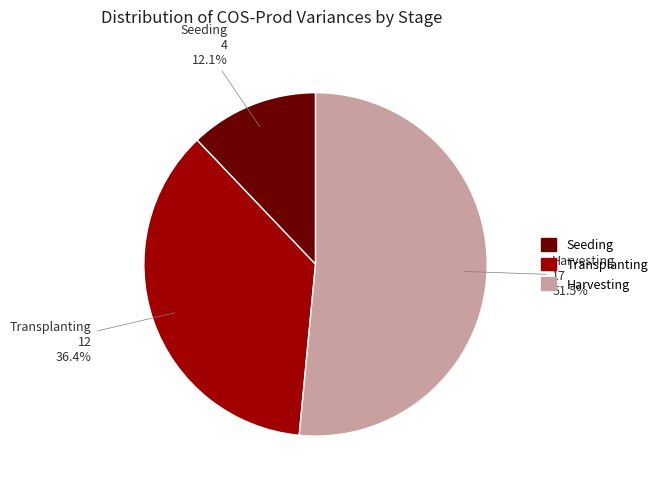

Rank the categories by value from lowest to highest.

Seeding, Transplanting, Harvesting